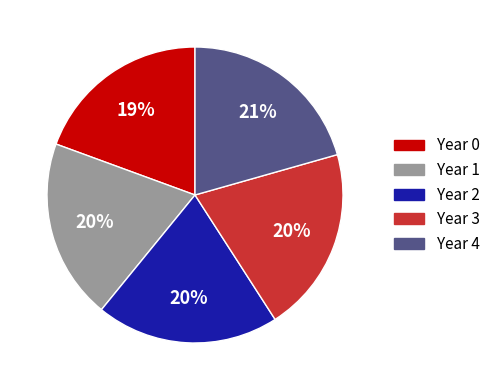

Does Year 1 account for over 50% of the chart?

No